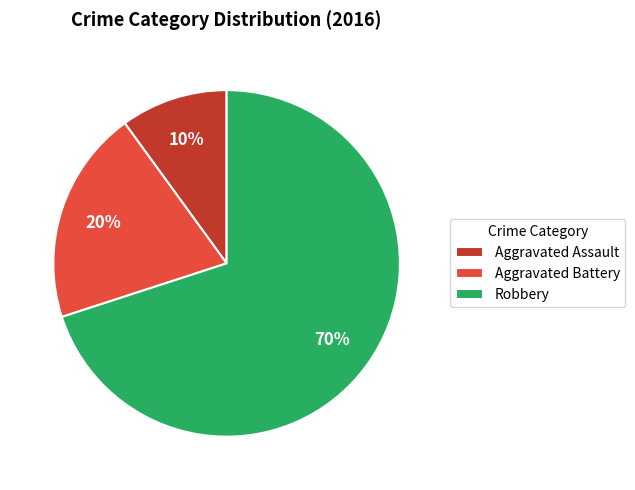

To the nearest percent, what is the combined percentage of Aggravated Assault and Aggravated Battery?

30%